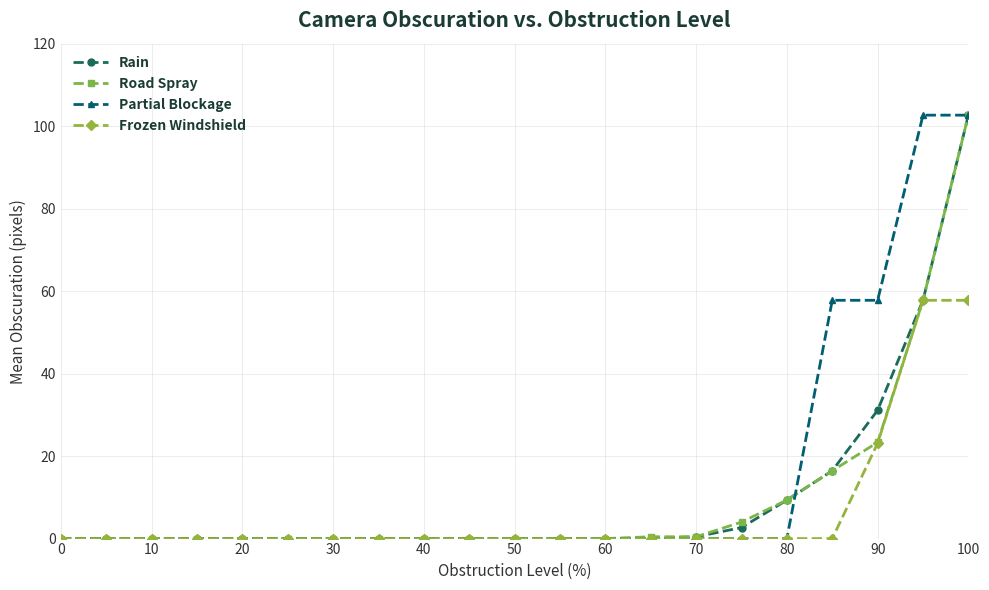

True or false: Partial Blockage and Rain intersect in this chart.

True